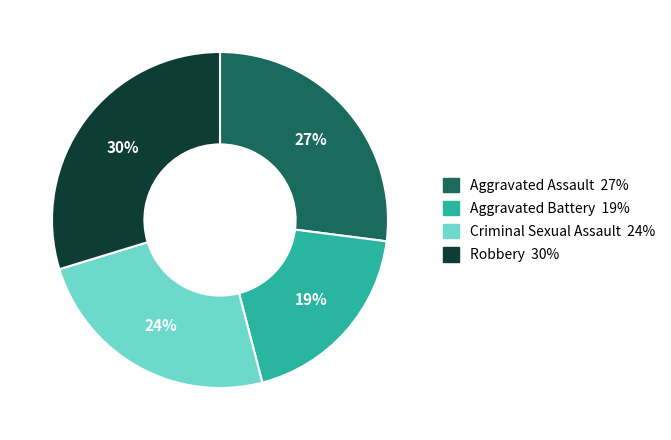

Combined, do Aggravated Assault and Criminal Sexual Assault account for over 50%?

Yes